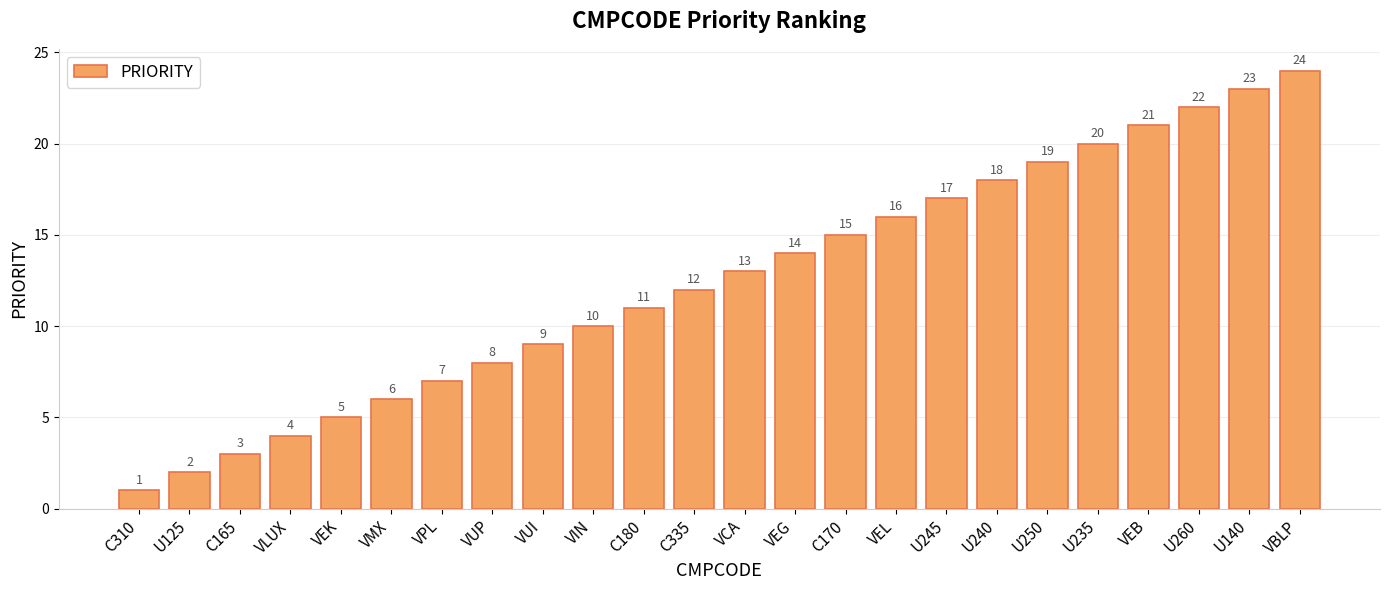

List the labels in order of value, smallest first.

C310, U125, C165, VLUX, VEK, VMX, VPL, VUP, VUI, VIN, C180, C335, VCA, VEG, C170, VEL, U245, U240, U250, U235, VEB, U260, U140, VBLP